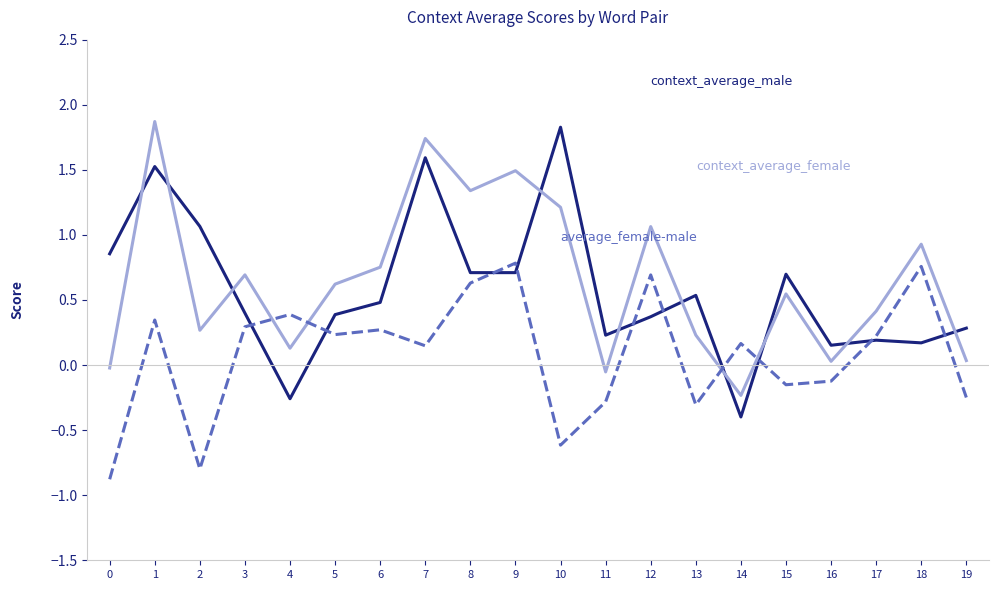

What is the maximum value shown in the chart?

1.9